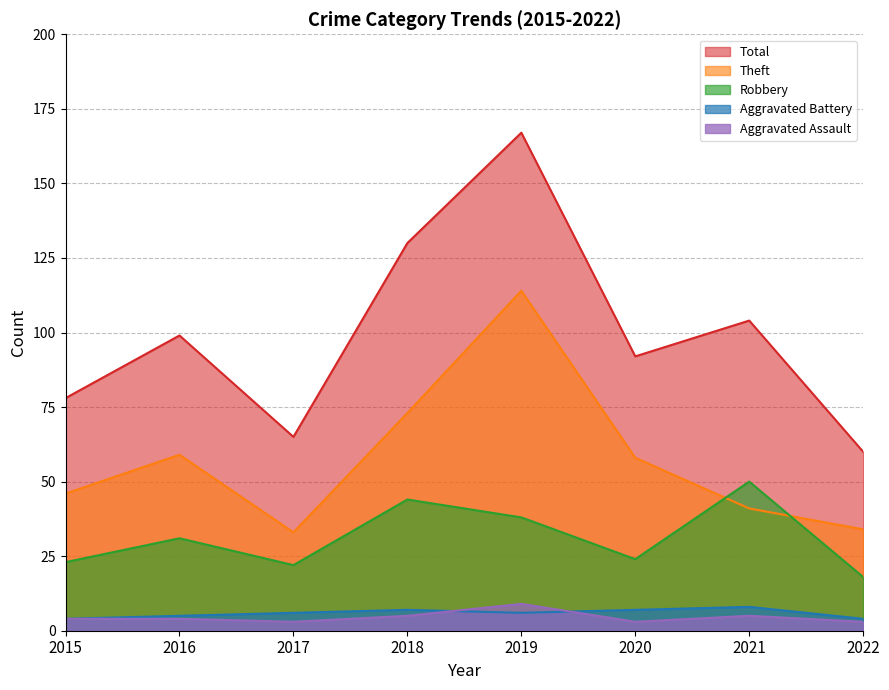

Is the value of Robbery at 2015 greater than the value of Aggravated Assault at 2016?

Yes